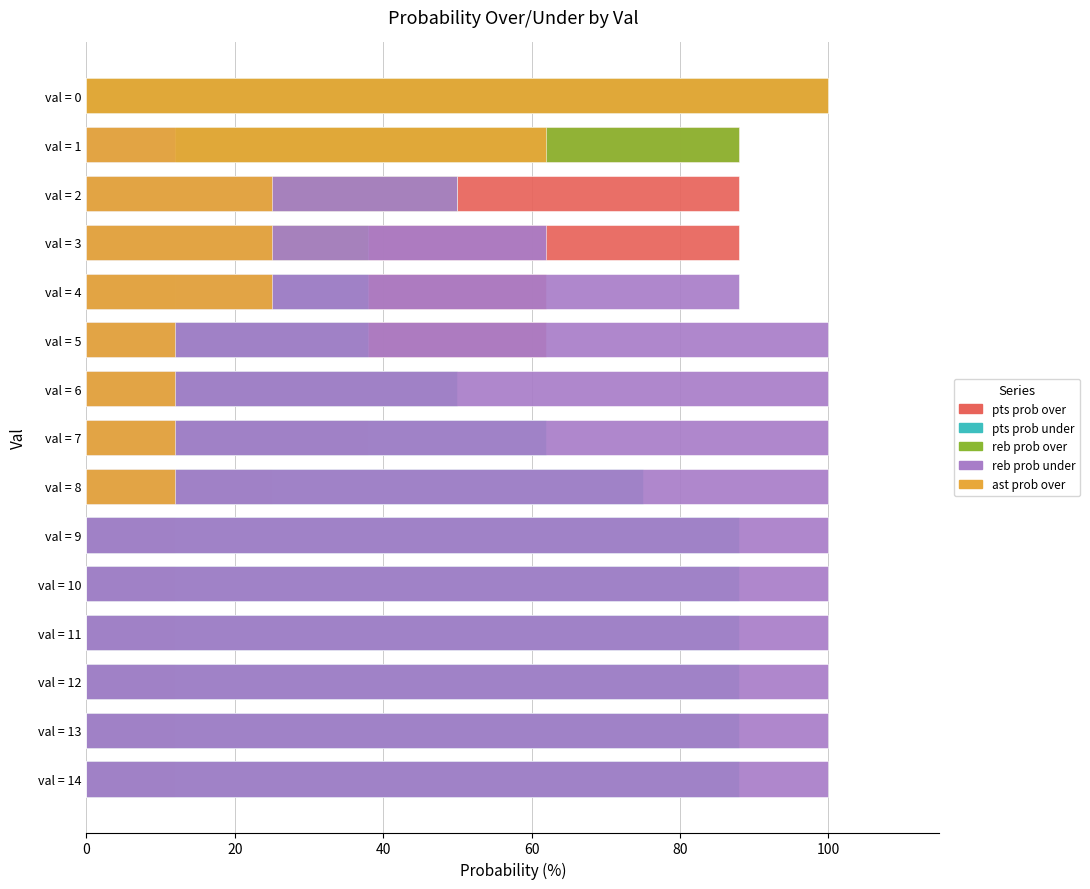

Reading right to left, transcribe all the data shown in this chart.

pts prob over: 12	12	12	12	12	12	25	38	50	62	62	88	88	88	100
pts prob under: 88	88	88	88	88	88	75	62	50	38	38	12	12	12	0
reb prob over: 0	0	0	0	0	0	0	0	0	0	12	38	50	88	100
reb prob under: 100	100	100	100	100	100	100	100	100	100	88	62	50	12	0
ast prob over: 0	0	0	0	0	0	12	12	12	12	25	25	25	62	100